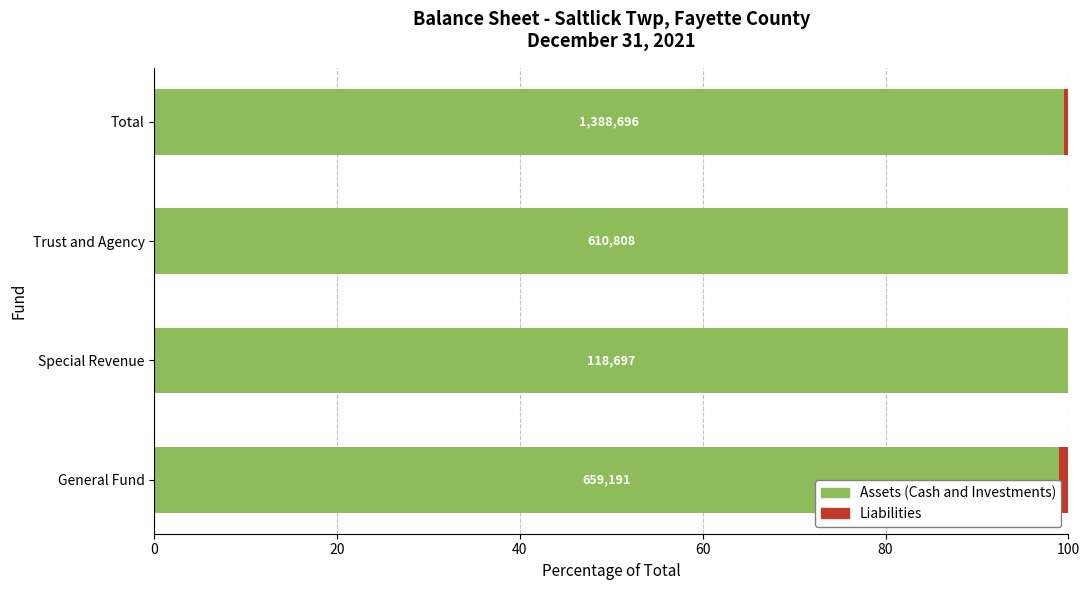

What are all the series names shown in the legend?

Assets (Cash and Investments), Liabilities